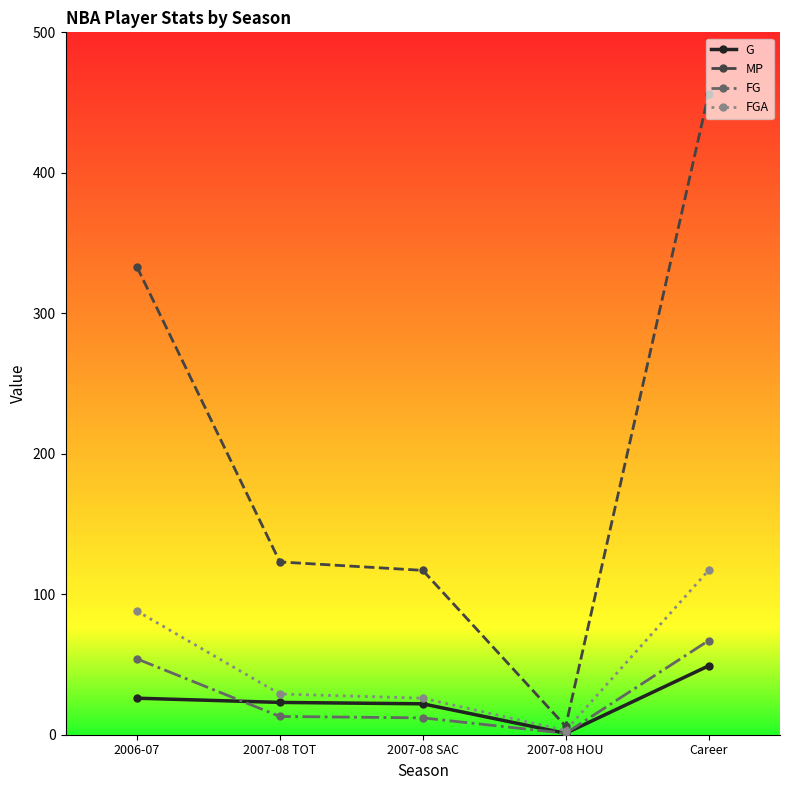

The value of G at 2006-07 is 9. True or false?

False